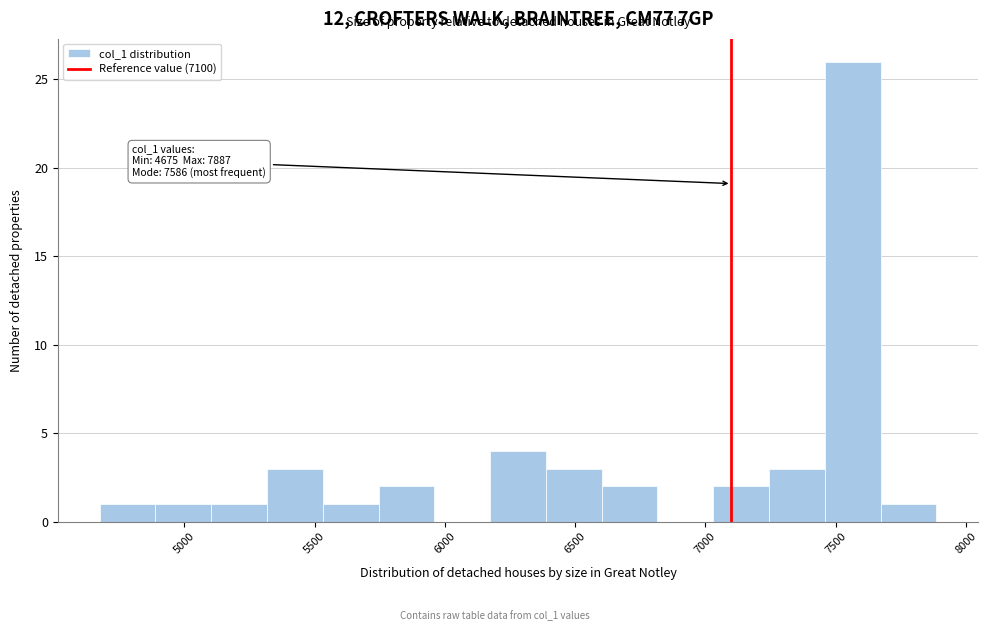

Which range on the x-axis has the tallest bar?

7450 to 7650